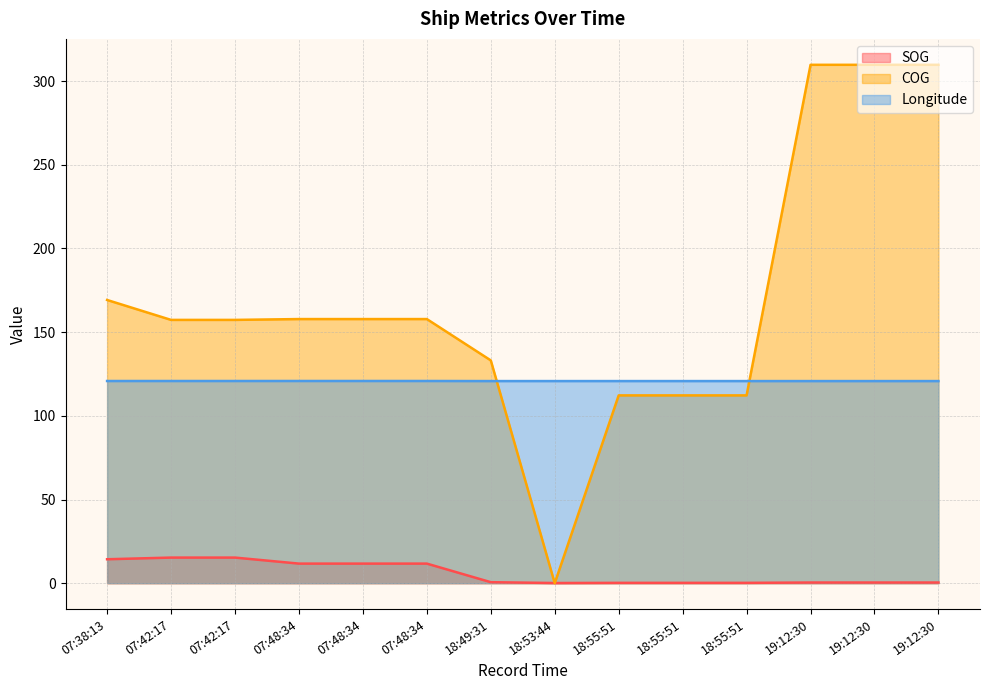

Is the value of SOG at 07:42:17 greater than the value of Longitude at 18:55:51?

No